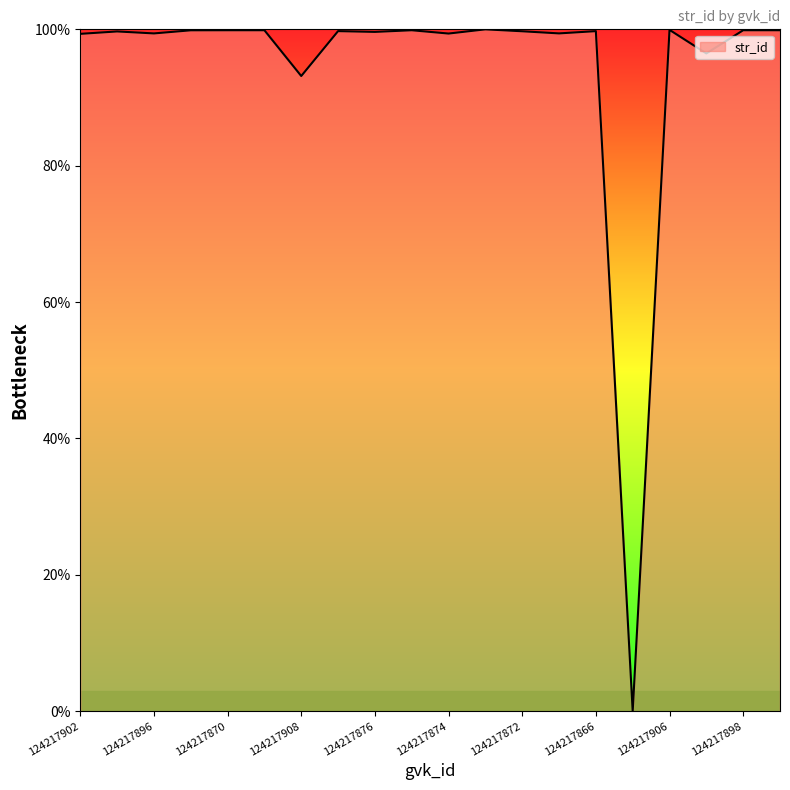

What is the maximum value shown in the chart?

100.0